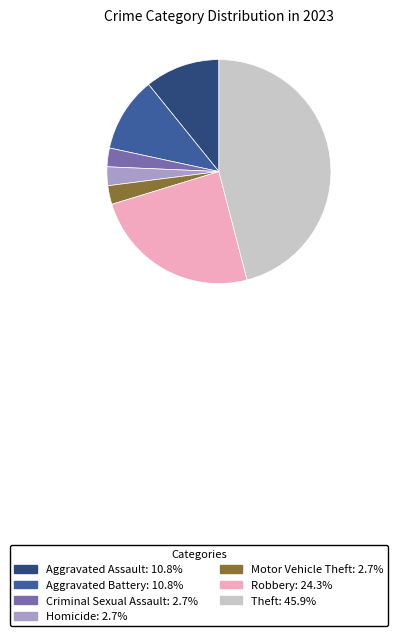

Approximately how many times larger is the value at Aggravated Assault: 10.8% compared to Criminal Sexual Assault: 2.7%?

4.0